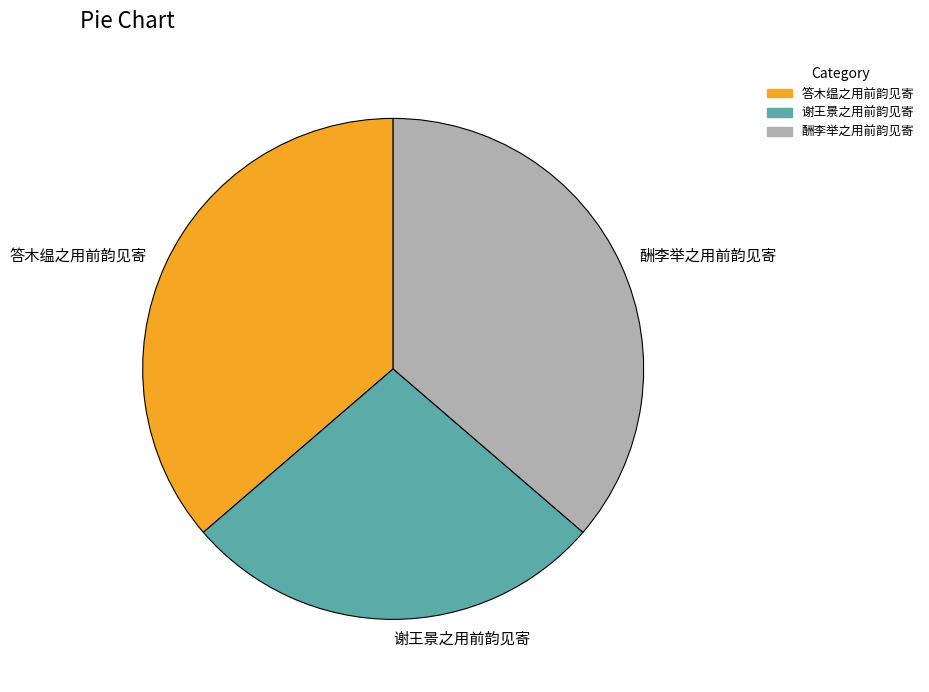

Count the number of slices in the pie.

3